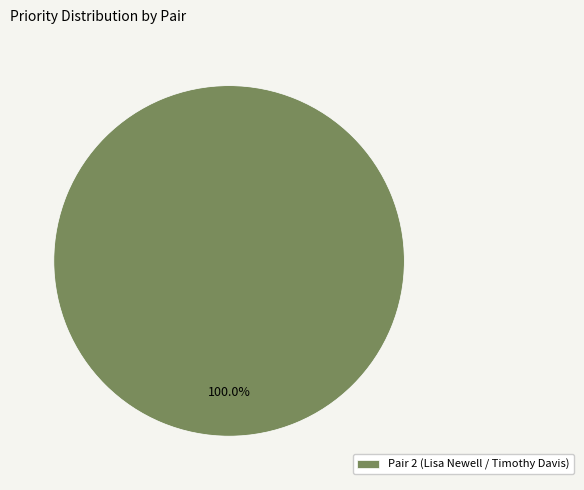

Rank the categories by value from highest to lowest.

Pair 2 (Lisa Newell / Timothy Davis)